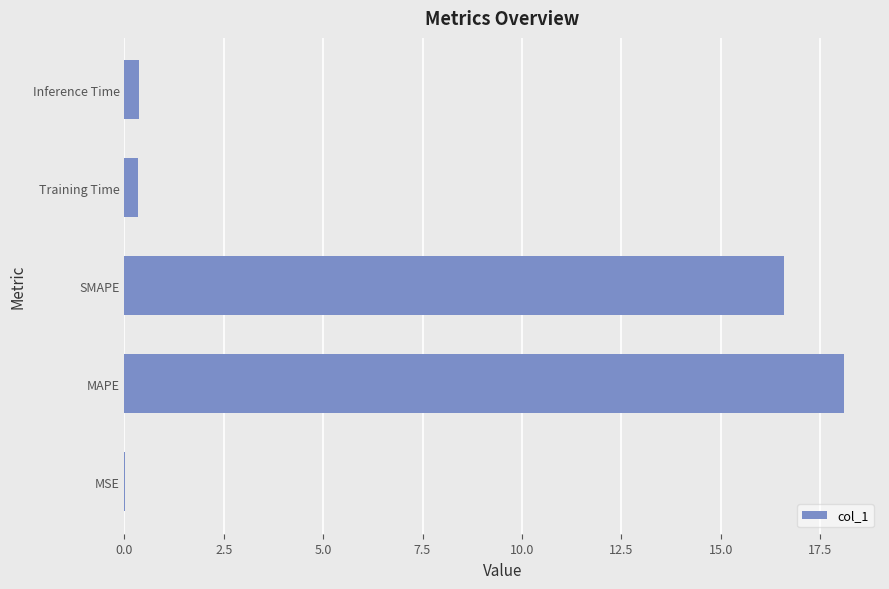

What is the sum of all values?

35.4